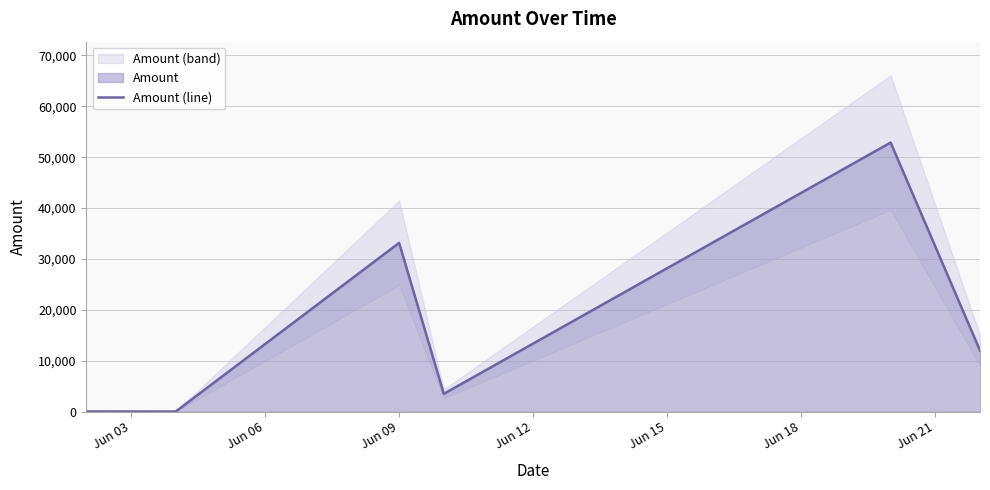

How many points are higher than both their immediate neighbors (excluding endpoints)?

2